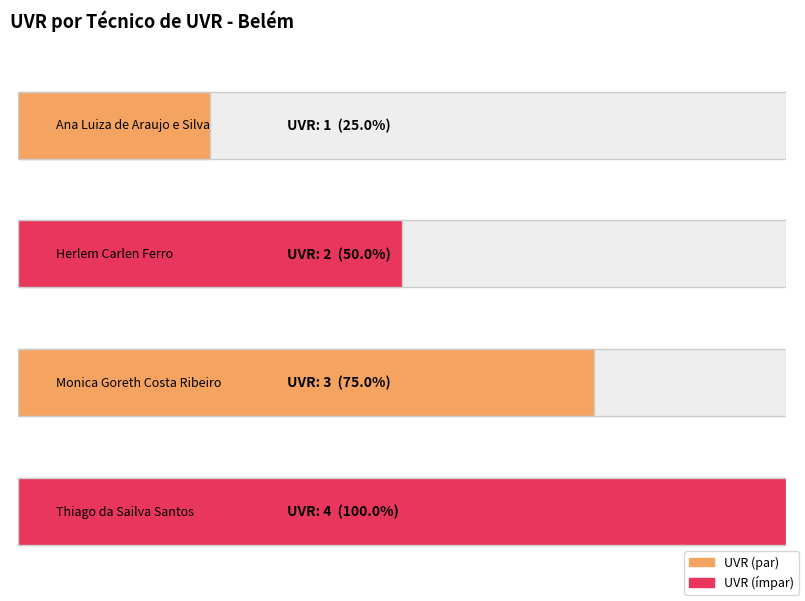

Which has a higher value, Ana Luiza de Araujo e Silva or Monica Goreth Costa Ribeiro?

Monica Goreth Costa Ribeiro